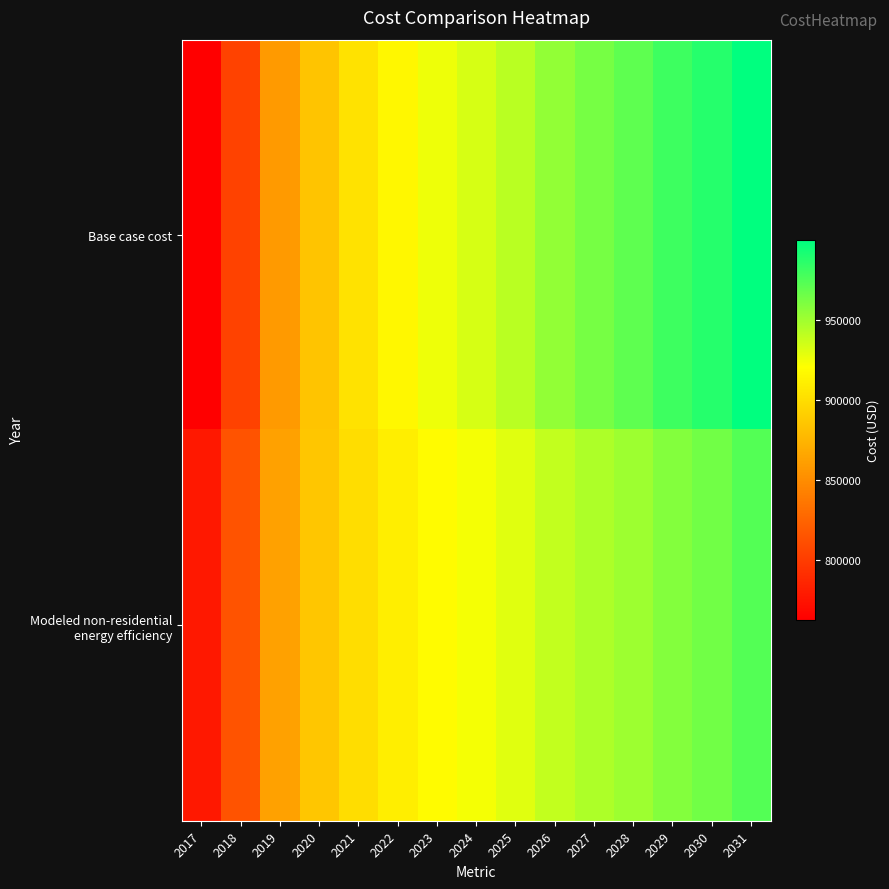

At how many categories does at least one series exceed 897294?

11